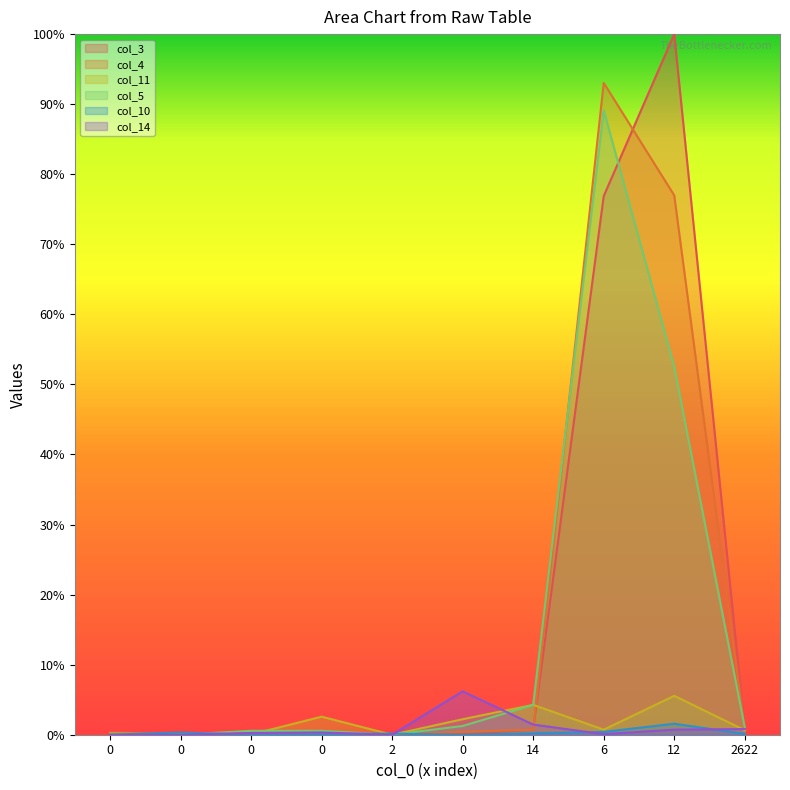

How many data points does each series have?

10